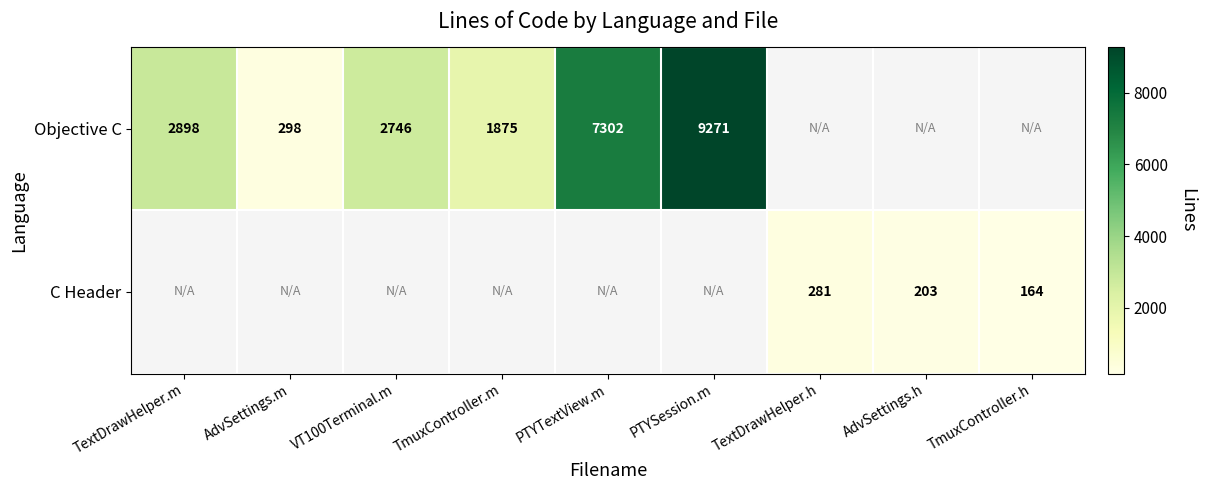

The value of Objective C at PTYSession.m is 9271. True or false?

True